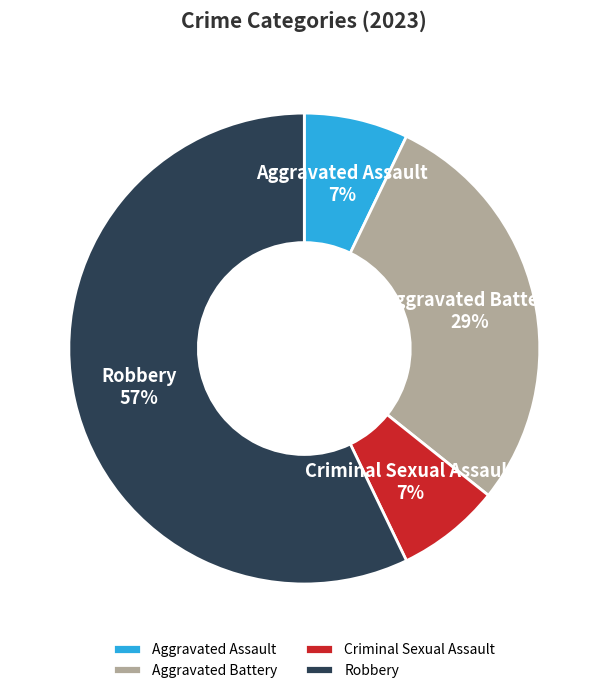

Is it true that Aggravated Assault is 7% of the pie?

True